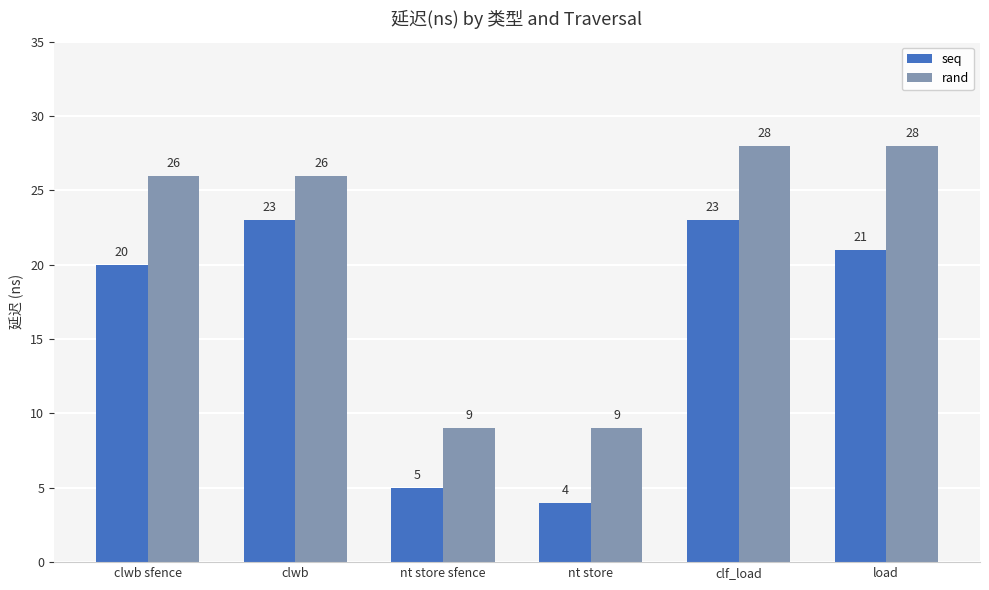

What is the smallest value displayed?

4